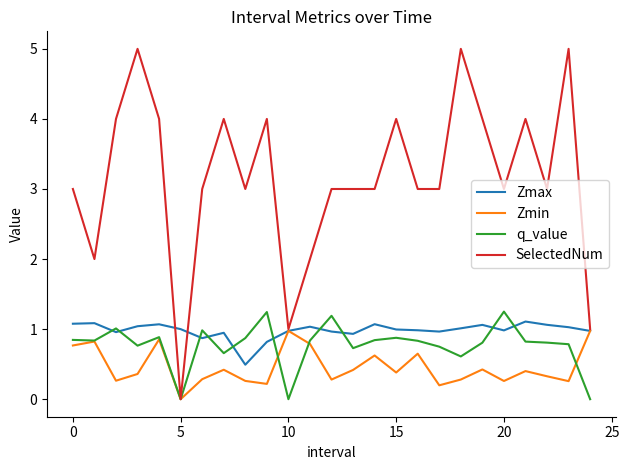

Which series has the largest range (max minus min)?

SelectedNum